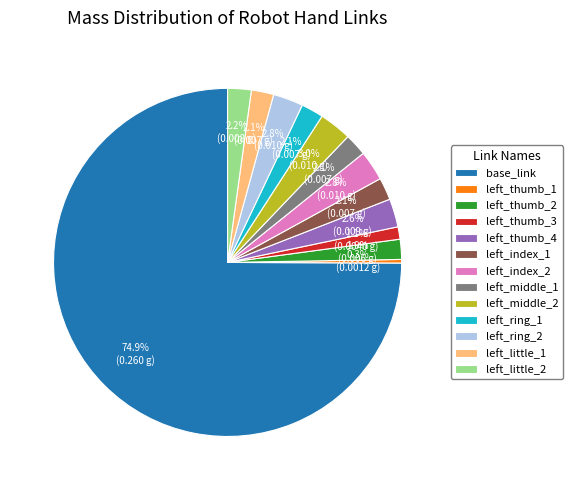

Which category has the smallest portion of the pie?

left_thumb_1